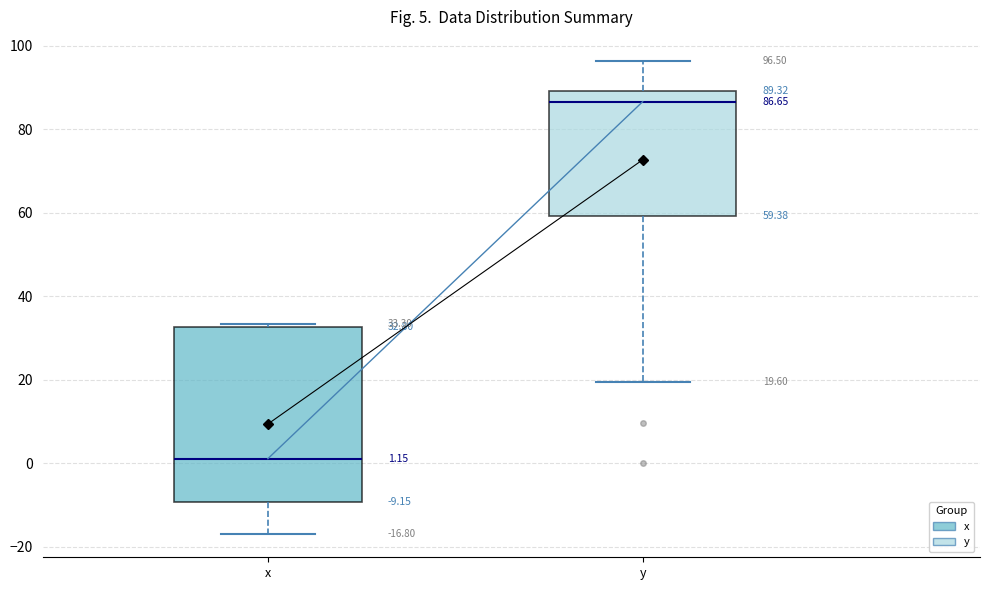

Comparing the boxes themselves (not the whiskers), which one is the tallest?

x